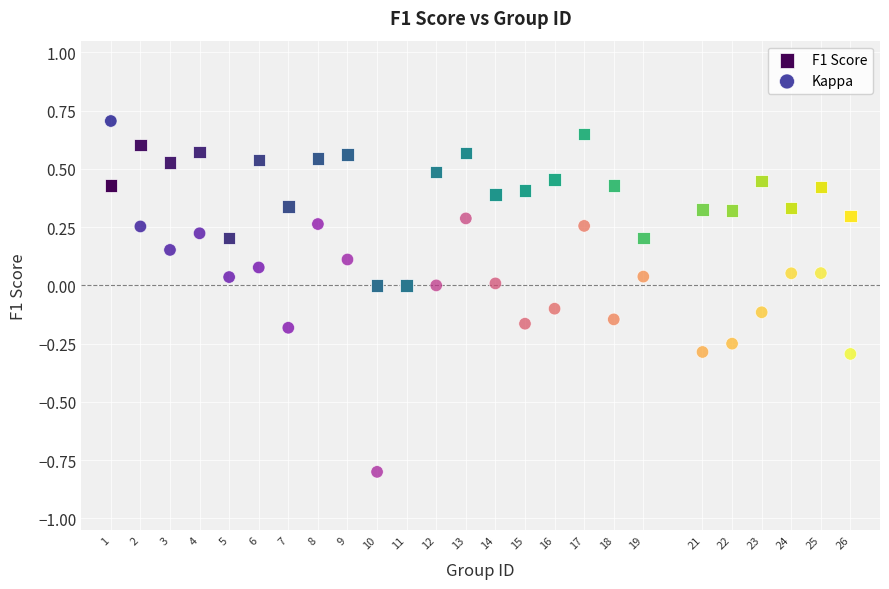

Which series contains the lowest Y value?

Kappa